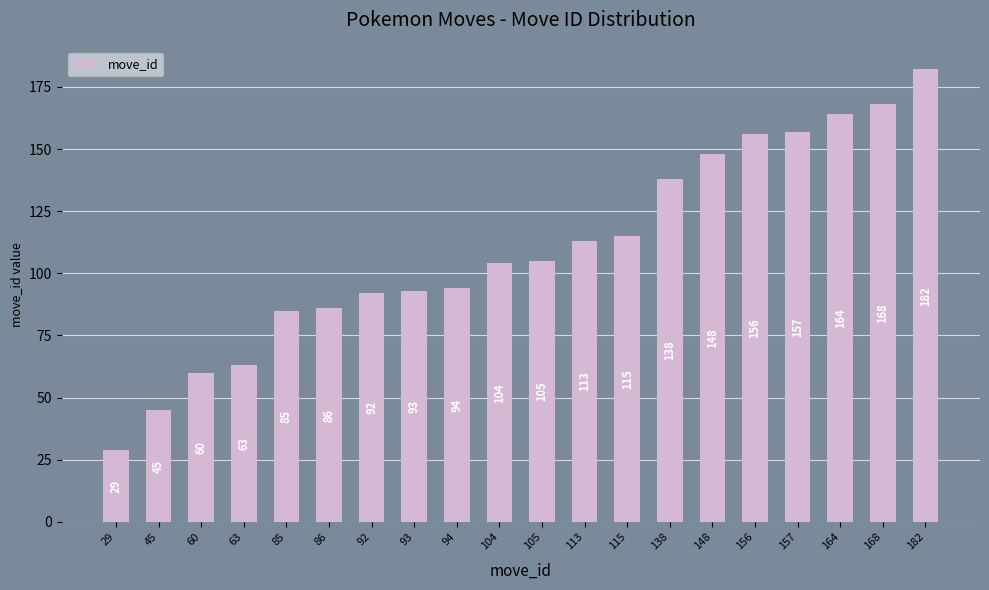

Which category has the highest value across all series?

182